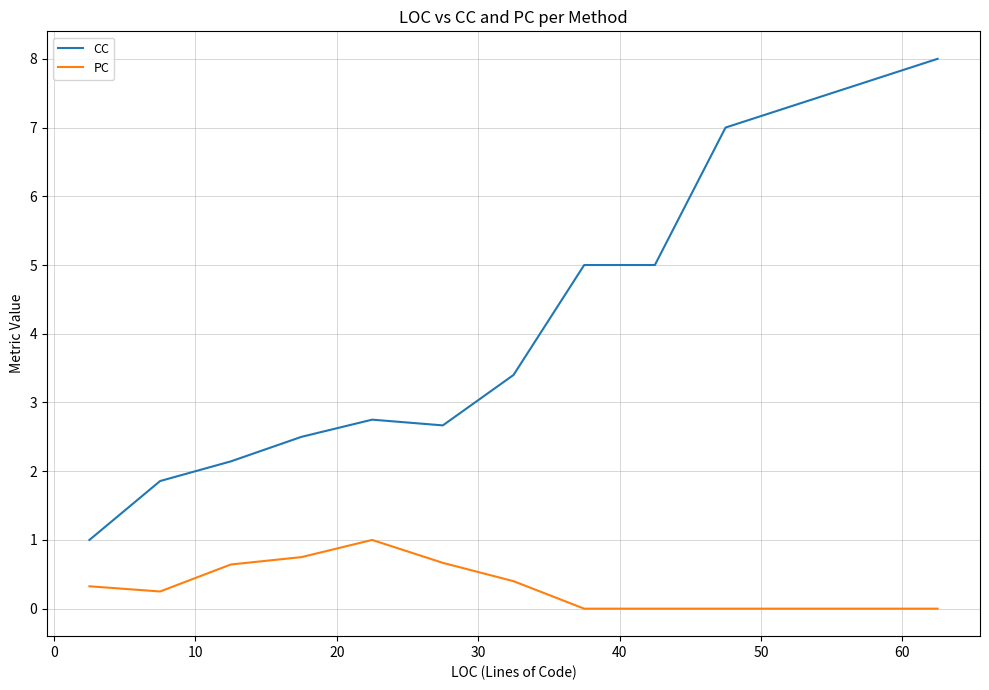

Rank the series by their maximum value, from lowest to highest.

PC, CC